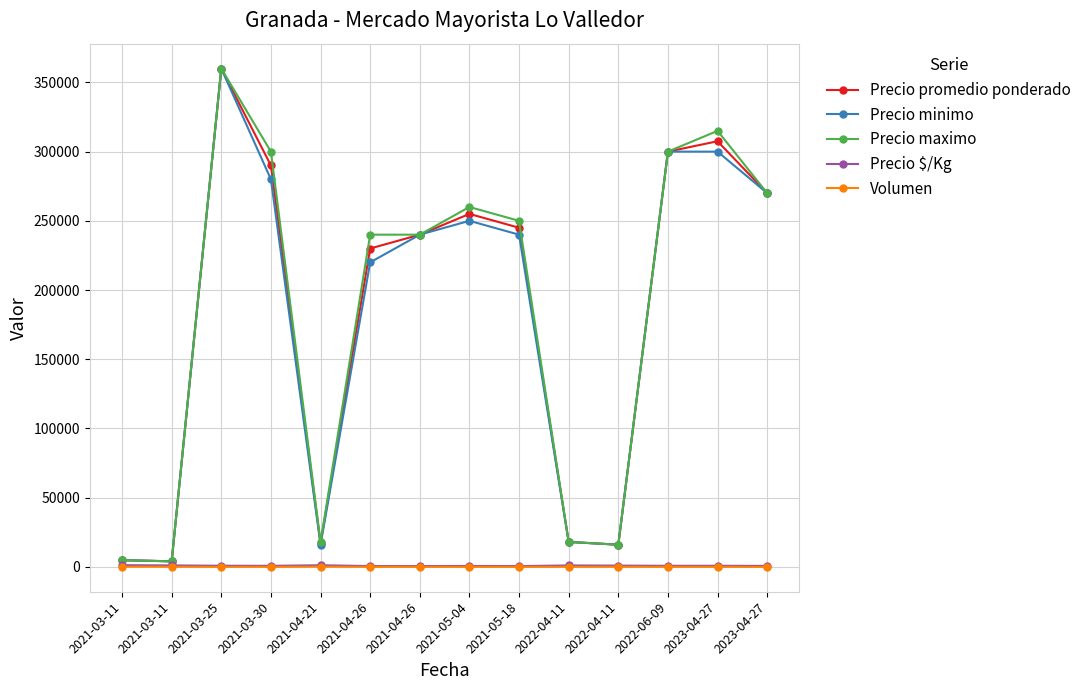

In Precio minimo, how many points are lower than both neighbors (excluding endpoints)?

3